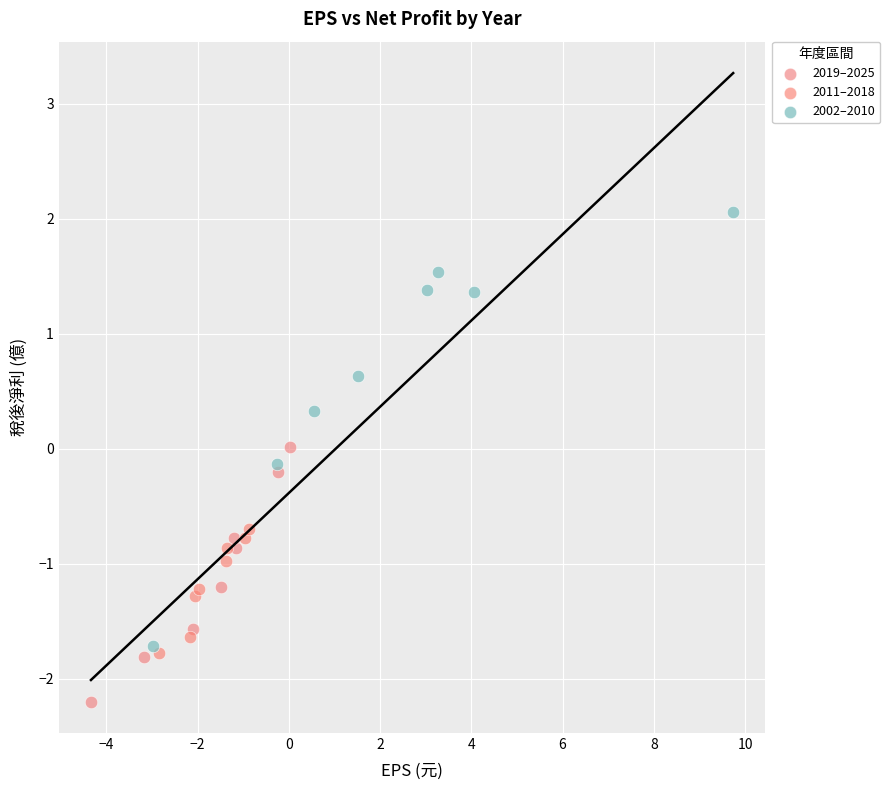

Which series contains the lowest Y value?

2019–2025